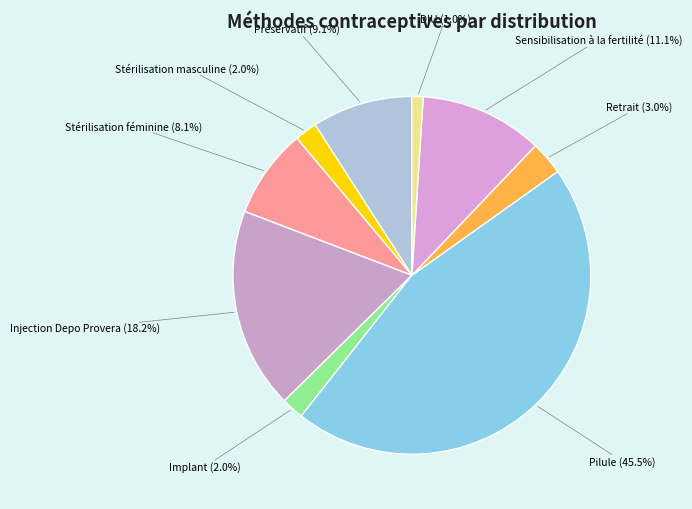

Combined, what portion of the pie is Sensibilisation à la fertilité and Injection Depo Provera?

29.3%